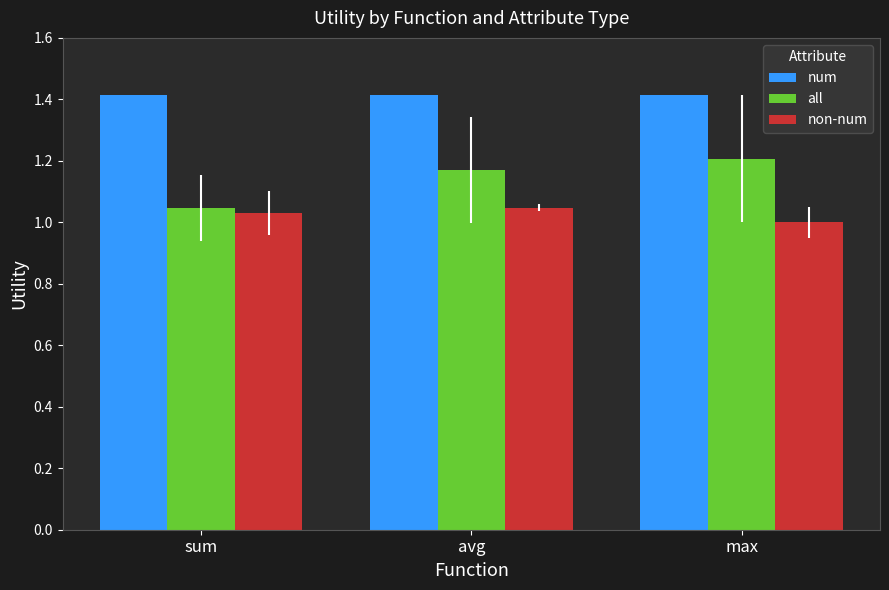

What is the difference between the highest and lowest values at avg?

0.4